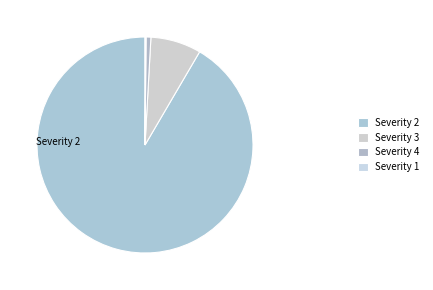

Which slice is the largest?

Severity 2